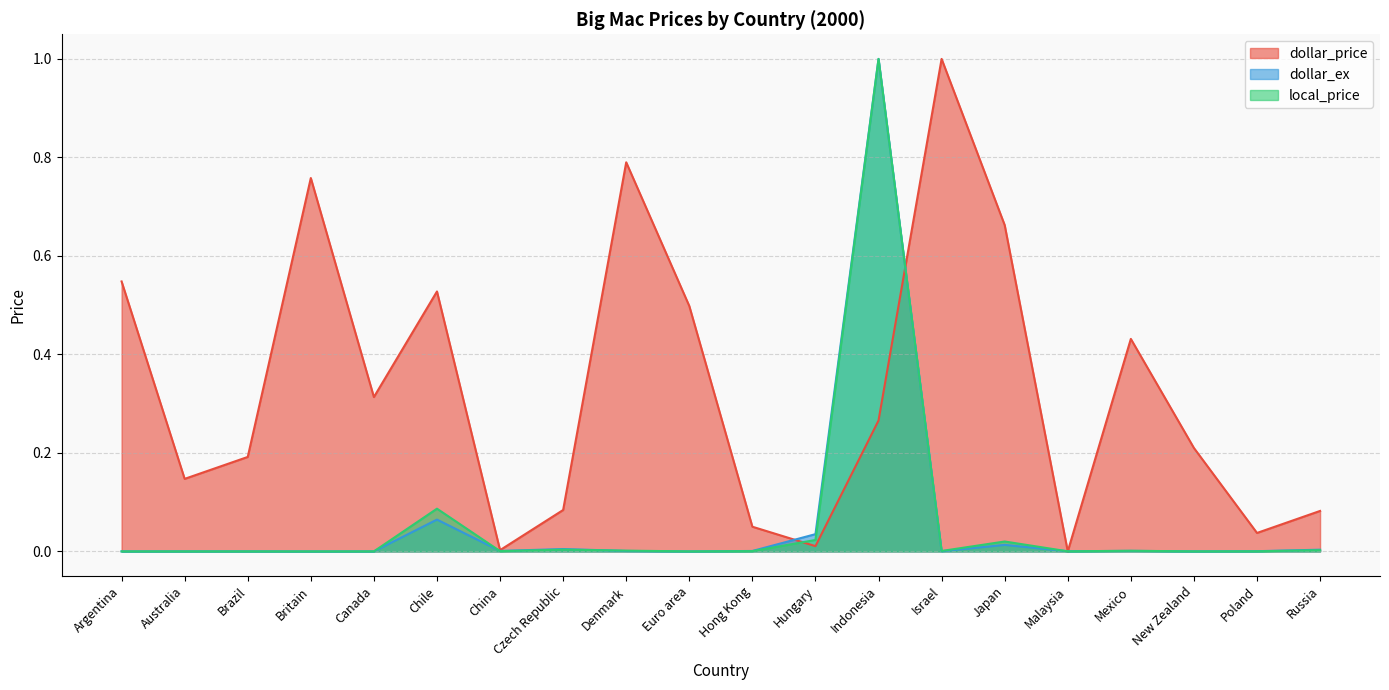

How many interior local valleys does the dollar_price series have?

6